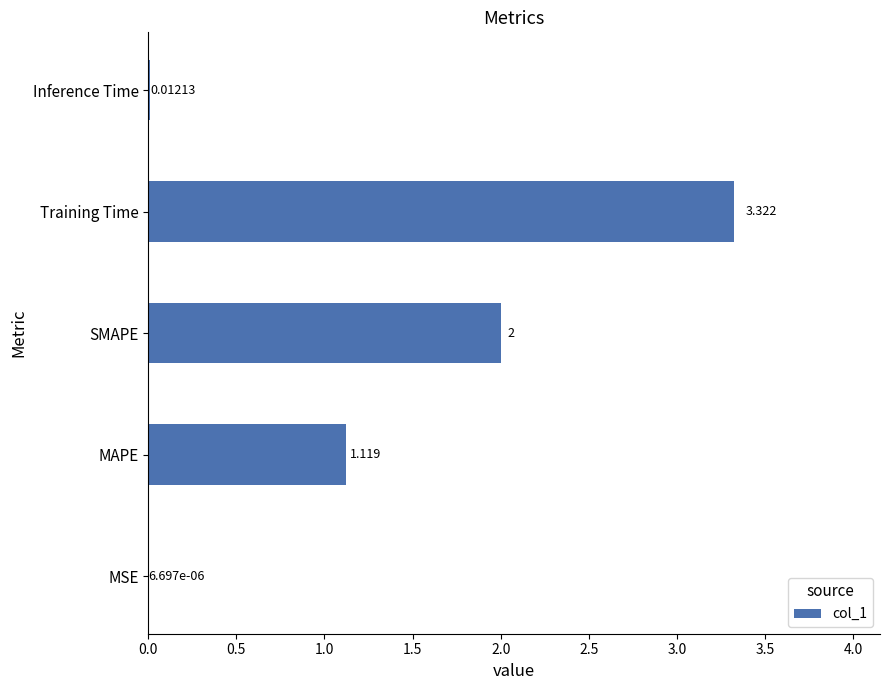

Which category has the highest value across all series?

Training Time